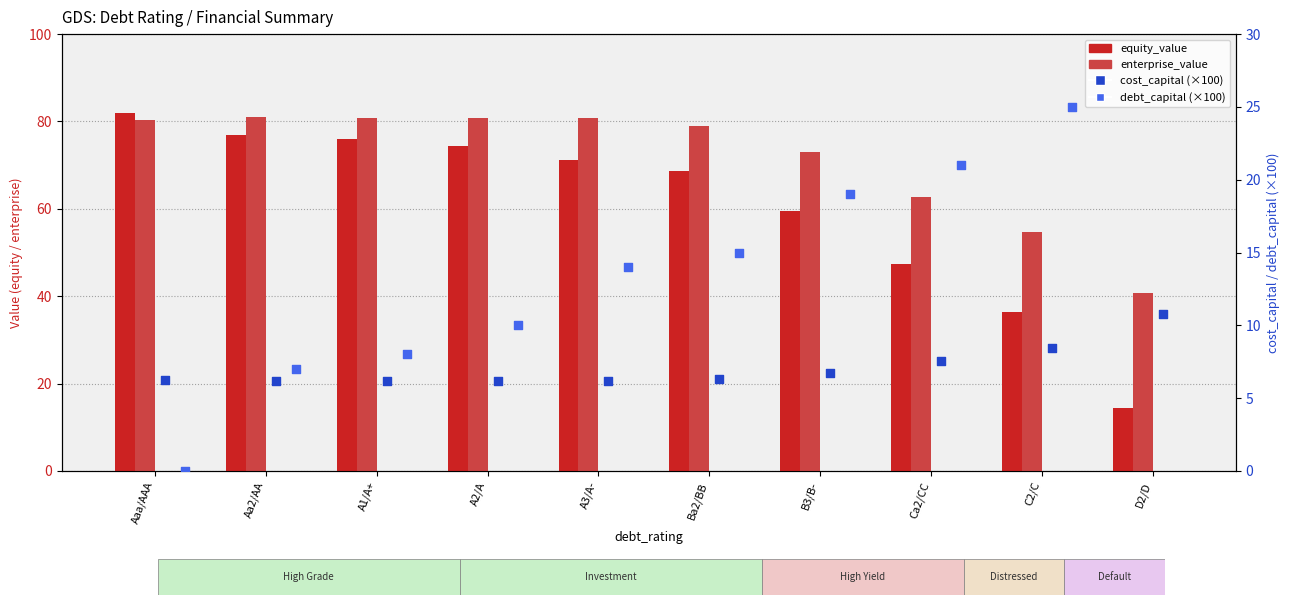

At which category is the sum across all series the highest?

A3/A-